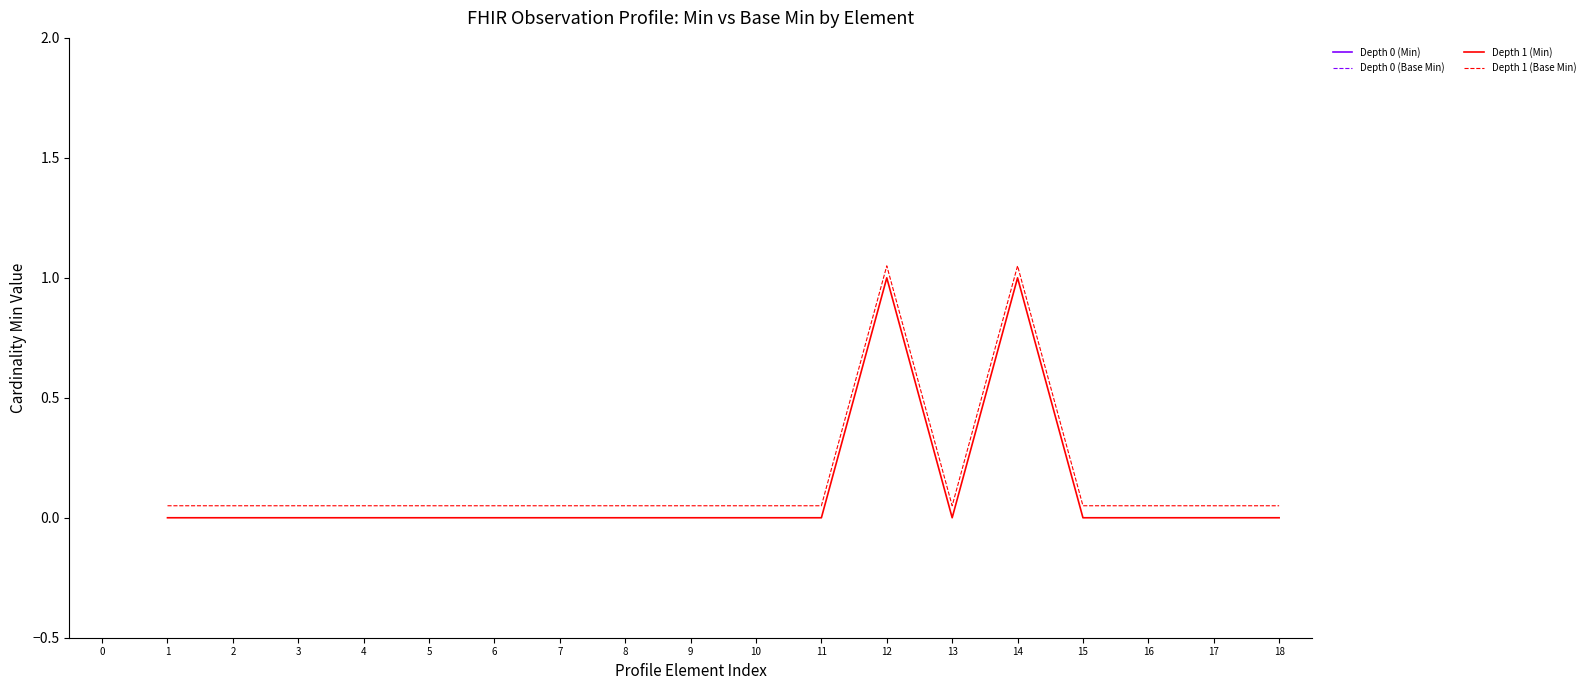

True or false: Depth 1 (Min) and Depth 1 (Base Min) cross at least once.

False